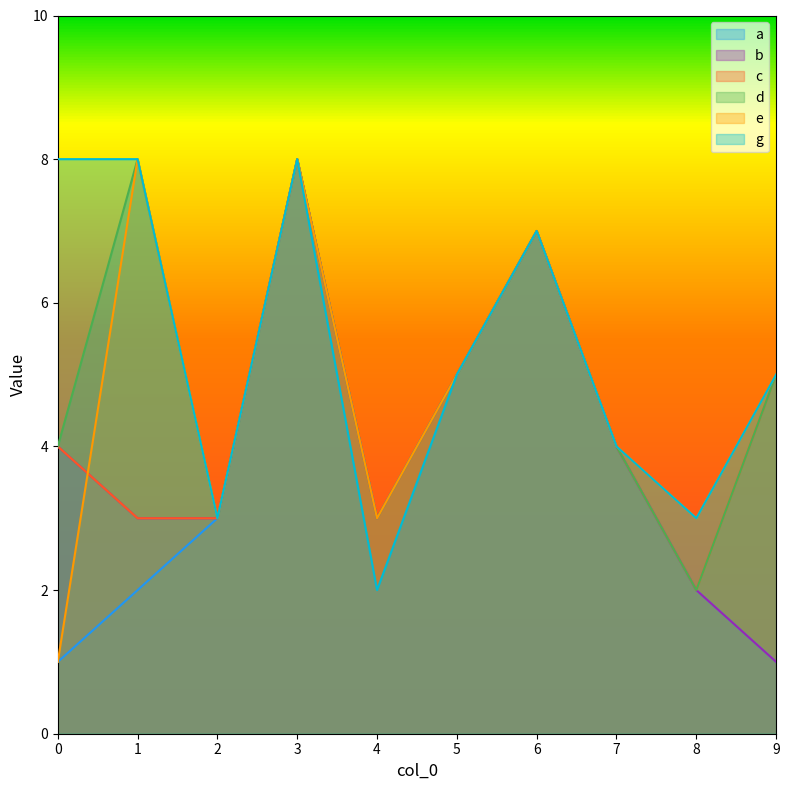

How many lines are shown in the chart?

6